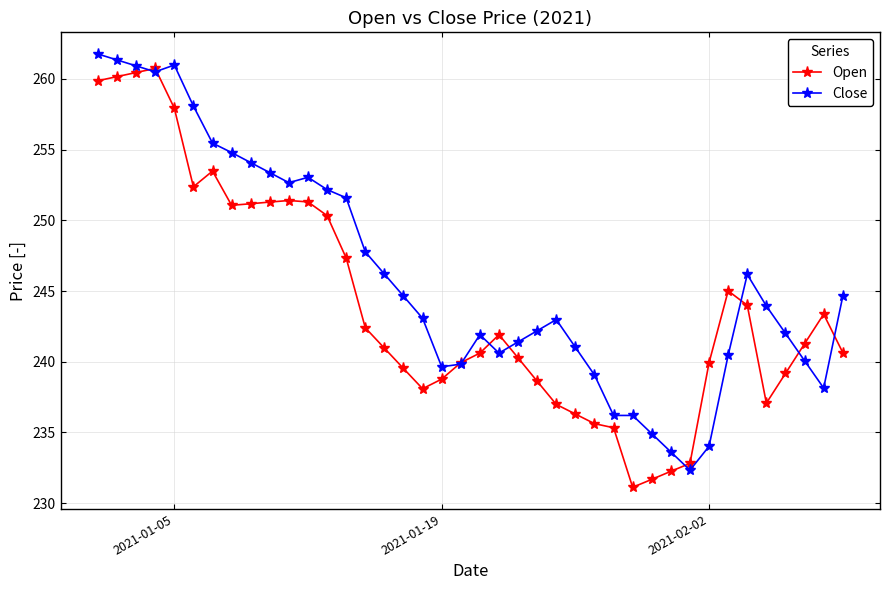

What is the value of the Open point at the 9th from the left?

251.2